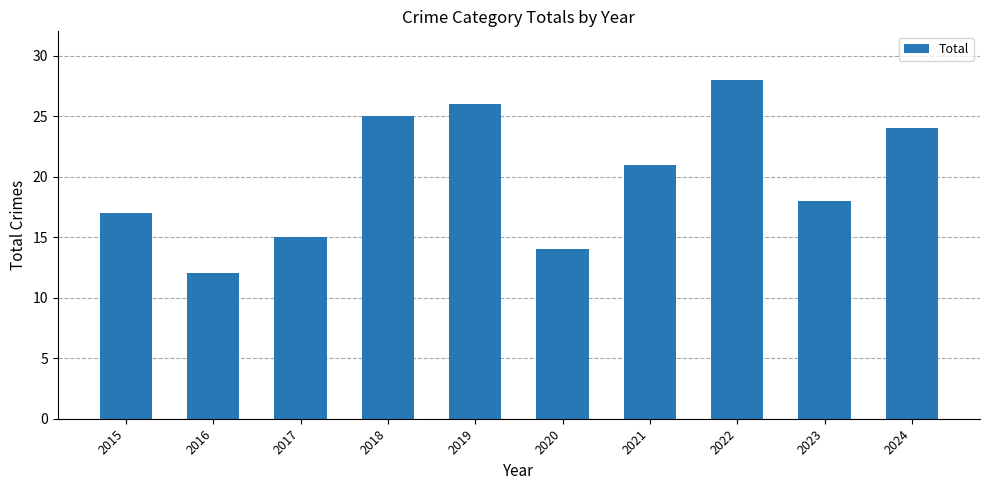

Where is the data nearest to the value 20?

2021